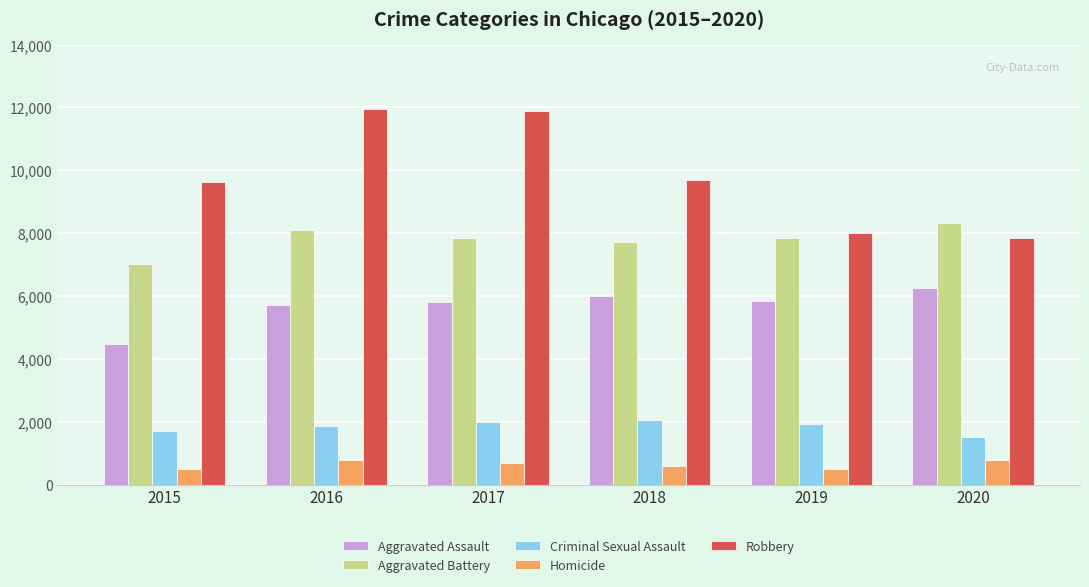

Which series has the largest range (max minus min)?

Robbery